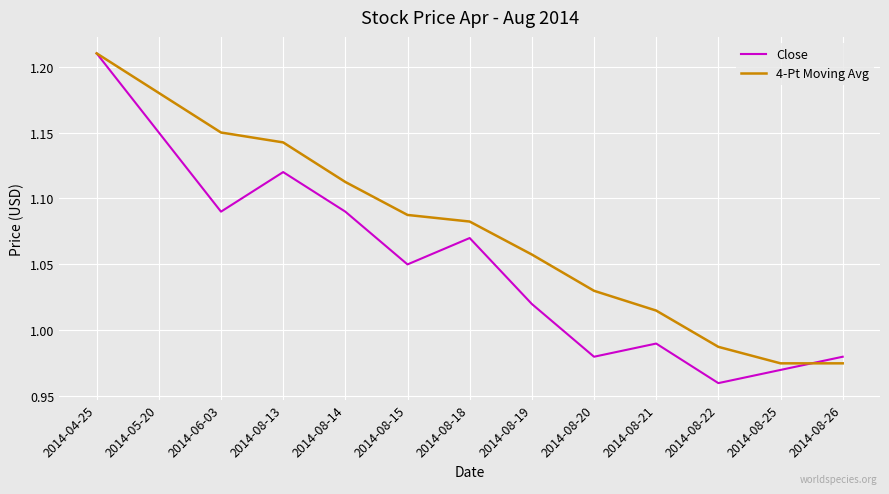

What is the difference between the second highest and second lowest values in the 4-Pt Moving Avg series?

0.2